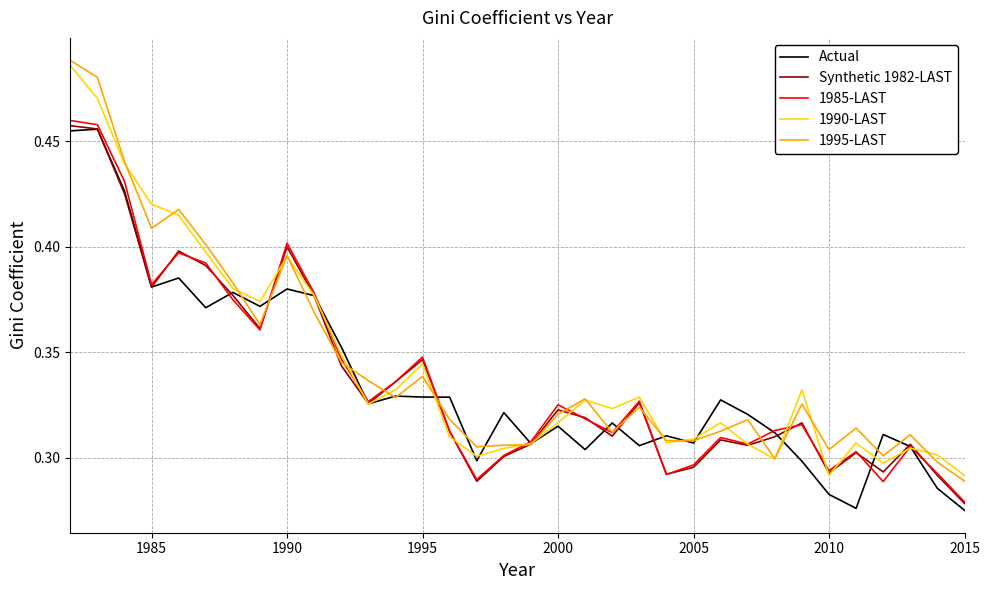

Reading right to left, list all the values displayed in this chart.

Actual: 0.3	0.3	0.3	0.3	0.3	0.3	0.3	0.3	0.3	0.3	0.3	0.3	0.3	0.3	0.3	0.3	0.3	0.3	0.3	0.3	0.3	0.3	0.3	0.4	0.4	0.4	0.4	0.4	0.4	0.4	0.4	0.4	0.5	0.5
Synthetic 1982-LAST: 0.3	0.3	0.3	0.3	0.3	0.3	0.3	0.3	0.3	0.3	0.3	0.3	0.3	0.3	0.3	0.3	0.3	0.3	0.3	0.3	0.3	0.3	0.3	0.3	0.4	0.4	0.4	0.4	0.4	0.4	0.4	0.4	0.5	0.5
1985-LAST: 0.3	0.3	0.3	0.3	0.3	0.3	0.3	0.3	0.3	0.3	0.3	0.3	0.3	0.3	0.3	0.3	0.3	0.3	0.3	0.3	0.3	0.3	0.3	0.3	0.4	0.4	0.4	0.4	0.4	0.4	0.4	0.4	0.5	0.5
1990-LAST: 0.3	0.3	0.3	0.3	0.3	0.3	0.3	0.3	0.3	0.3	0.3	0.3	0.3	0.3	0.3	0.3	0.3	0.3	0.3	0.3	0.3	0.3	0.3	0.3	0.4	0.4	0.4	0.4	0.4	0.4	0.4	0.4	0.5	0.5
1995-LAST: 0.3	0.3	0.3	0.3	0.3	0.3	0.3	0.3	0.3	0.3	0.3	0.3	0.3	0.3	0.3	0.3	0.3	0.3	0.3	0.3	0.3	0.3	0.3	0.3	0.4	0.4	0.4	0.4	0.4	0.4	0.4	0.4	0.5	0.5